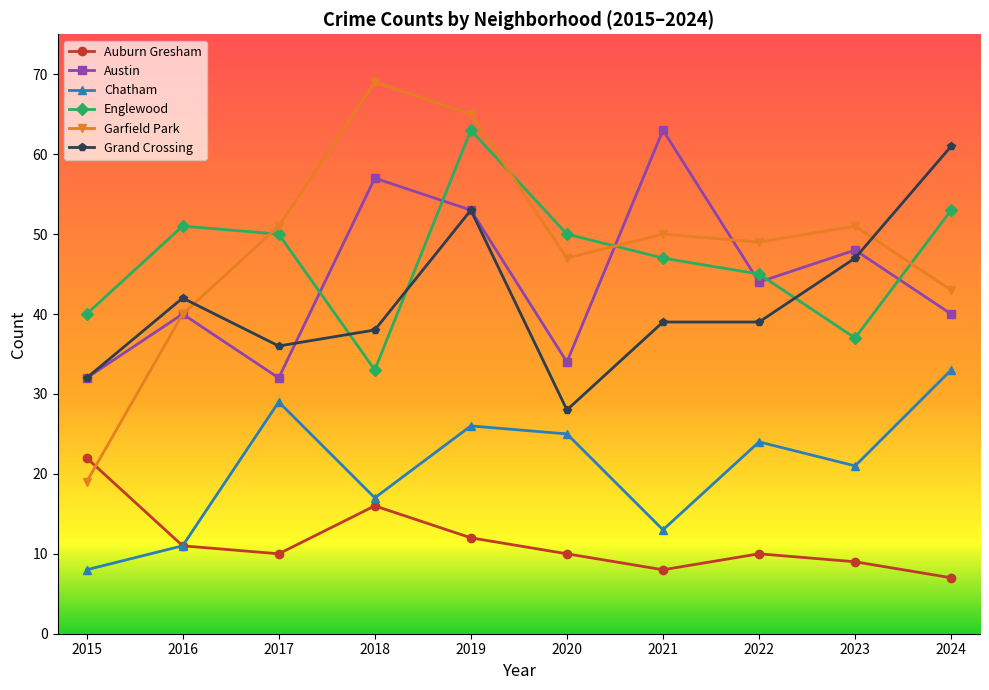

What is the total value across all series at 2017?

208